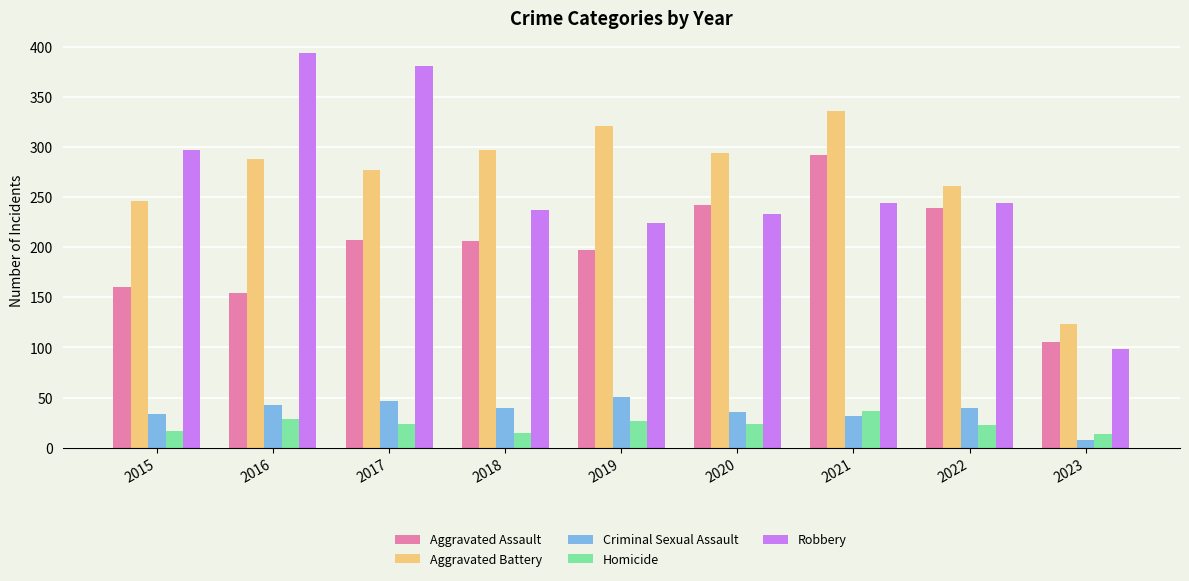

Rank the series at 2017 from highest to lowest value.

Robbery, Aggravated Battery, Aggravated Assault, Criminal Sexual Assault, Homicide